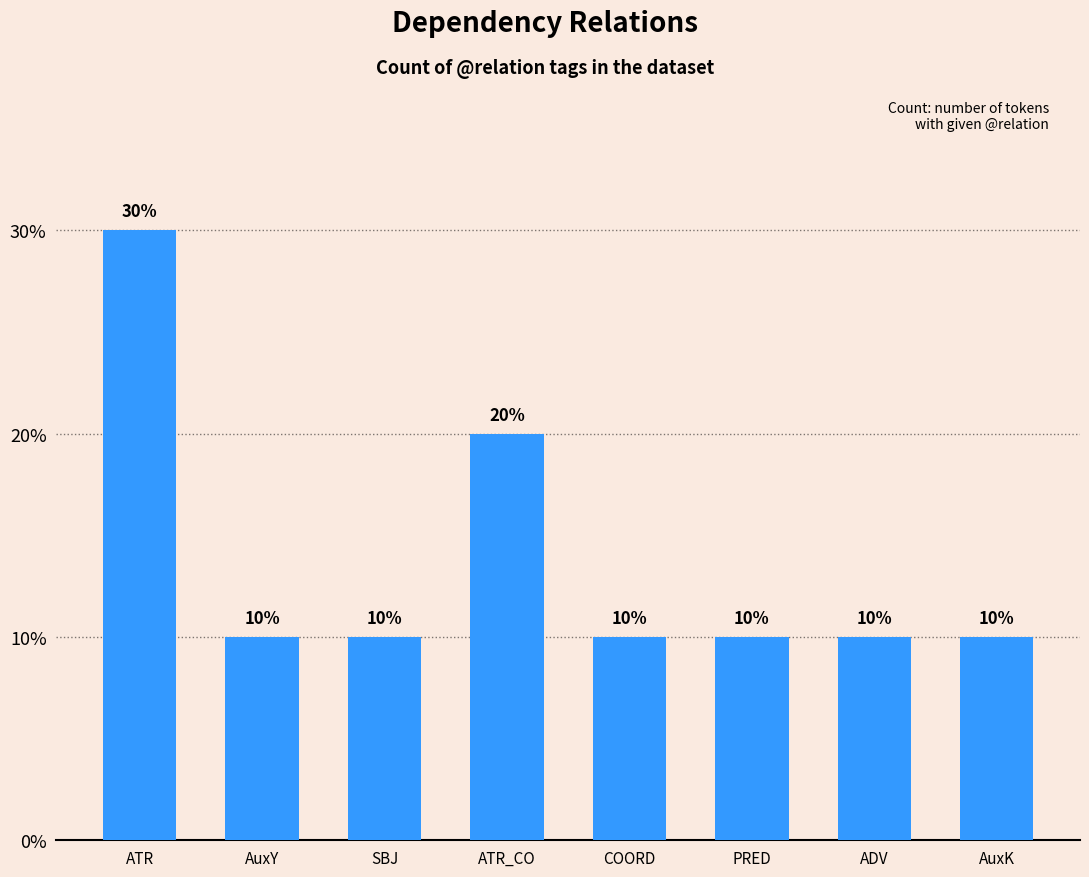

The value at ATR_CO is 7. True or false?

False